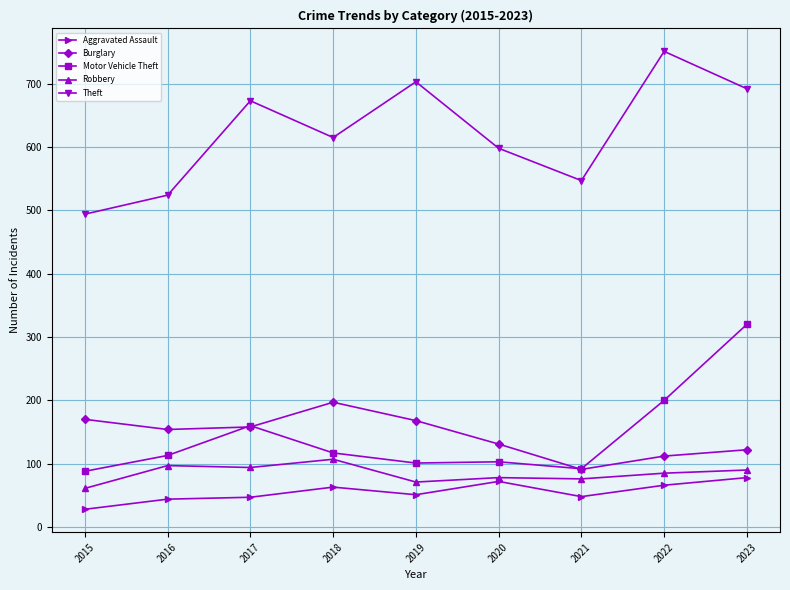

In Motor Vehicle Theft, how many points are higher than both neighbors (excluding endpoints)?

2